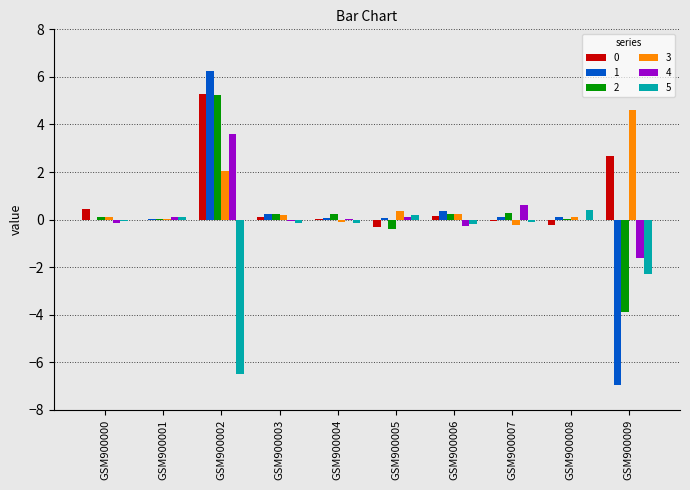

True or false: 2 has a value of -2.1 at GSM900009.

False